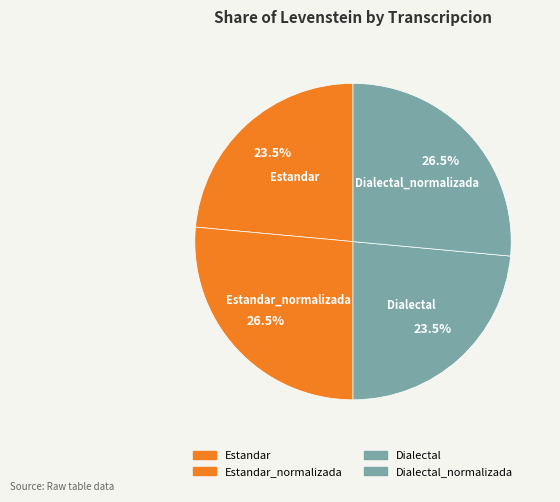

Rank the categories by value from highest to lowest.

Estandar_normalizada, Dialectal_normalizada, Estandar, Dialectal